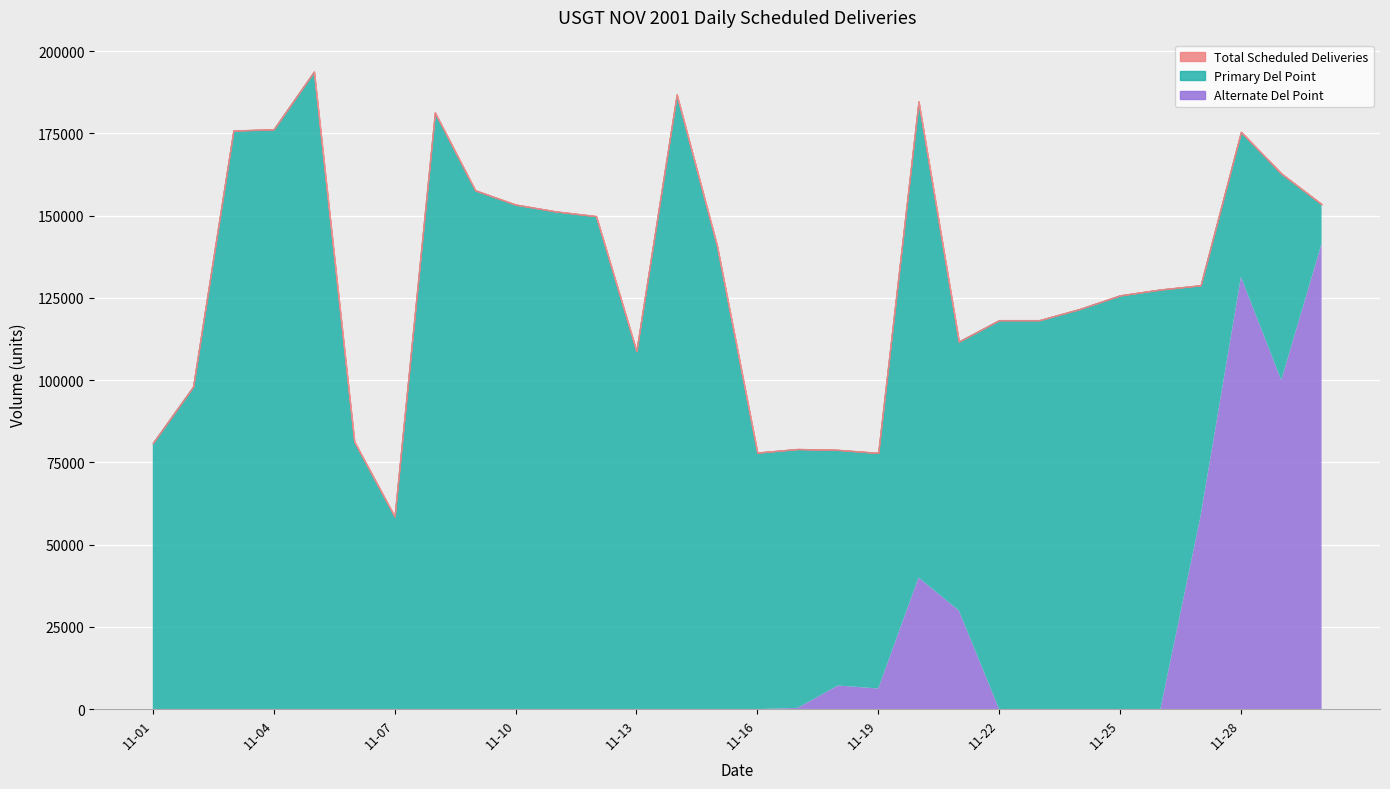

What is the value of the Total Scheduled Deliveries point at the 2nd from the left?

97983